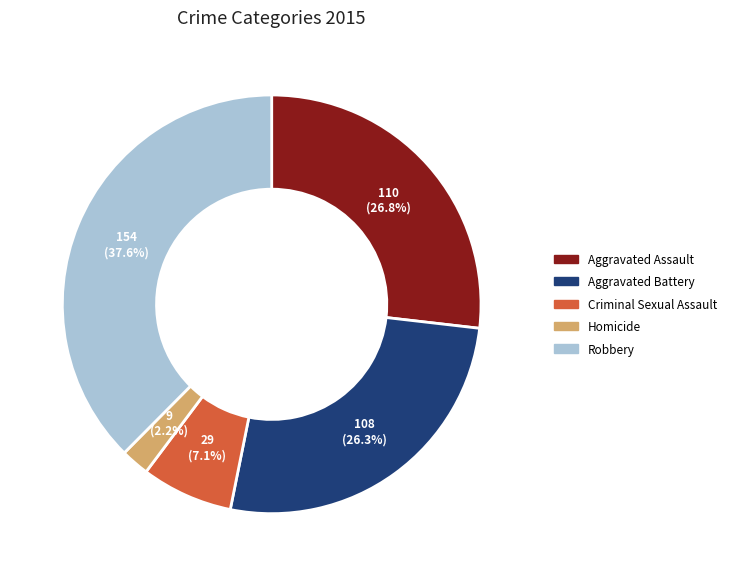

What percentage is the Robbery slice, to the nearest percent?

38%